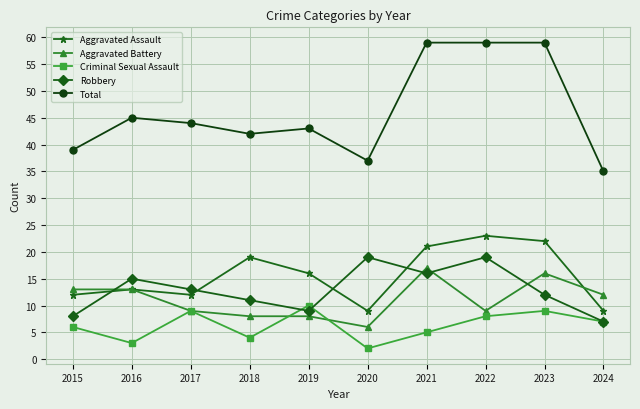

Where is Aggravated Battery nearest to the value 11?

2024